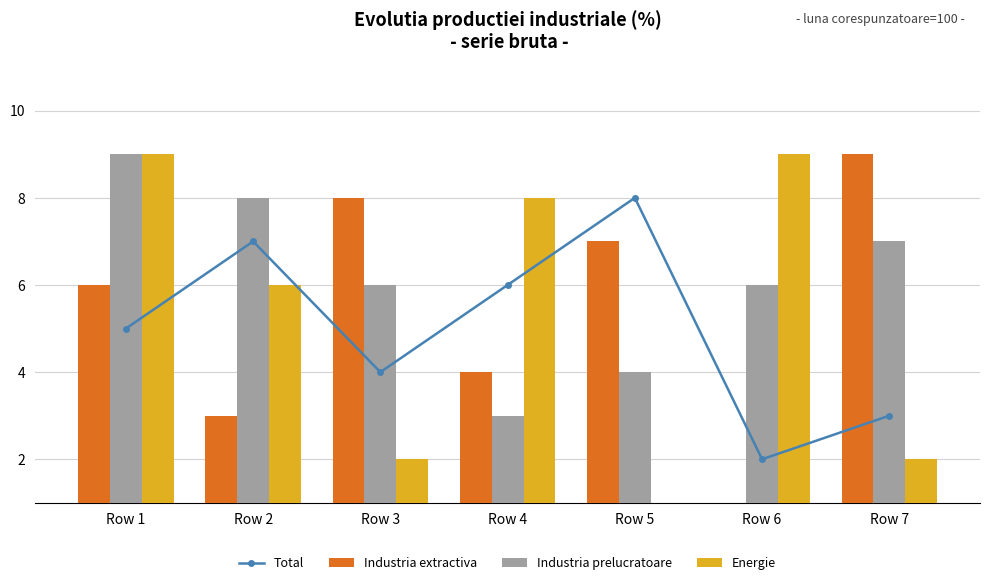

Which series has the largest total across all categories?

Industria prelucratoare